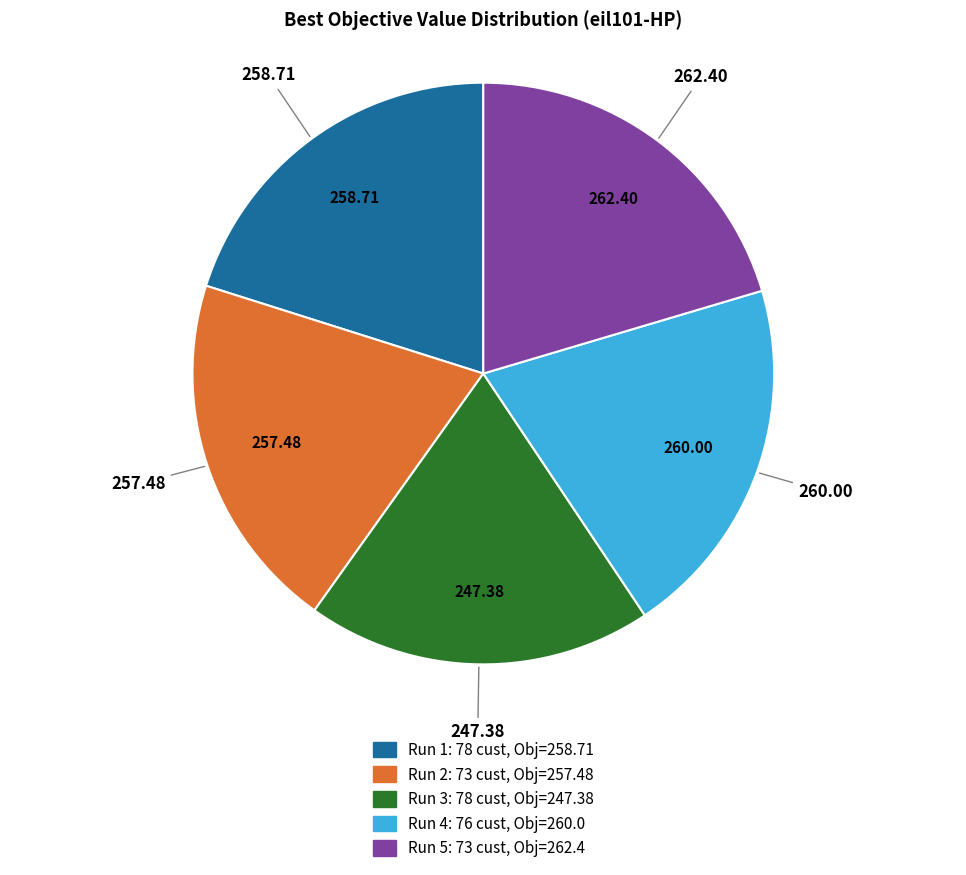

Count the number of slices in the pie.

5